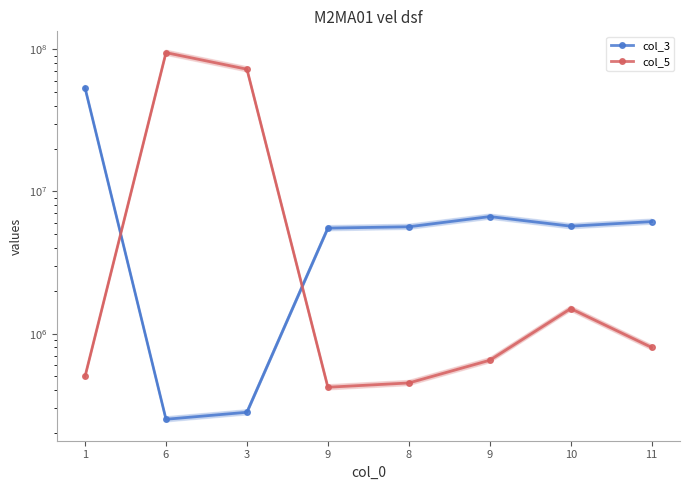

What is the average value of the col_3 series?

10453857